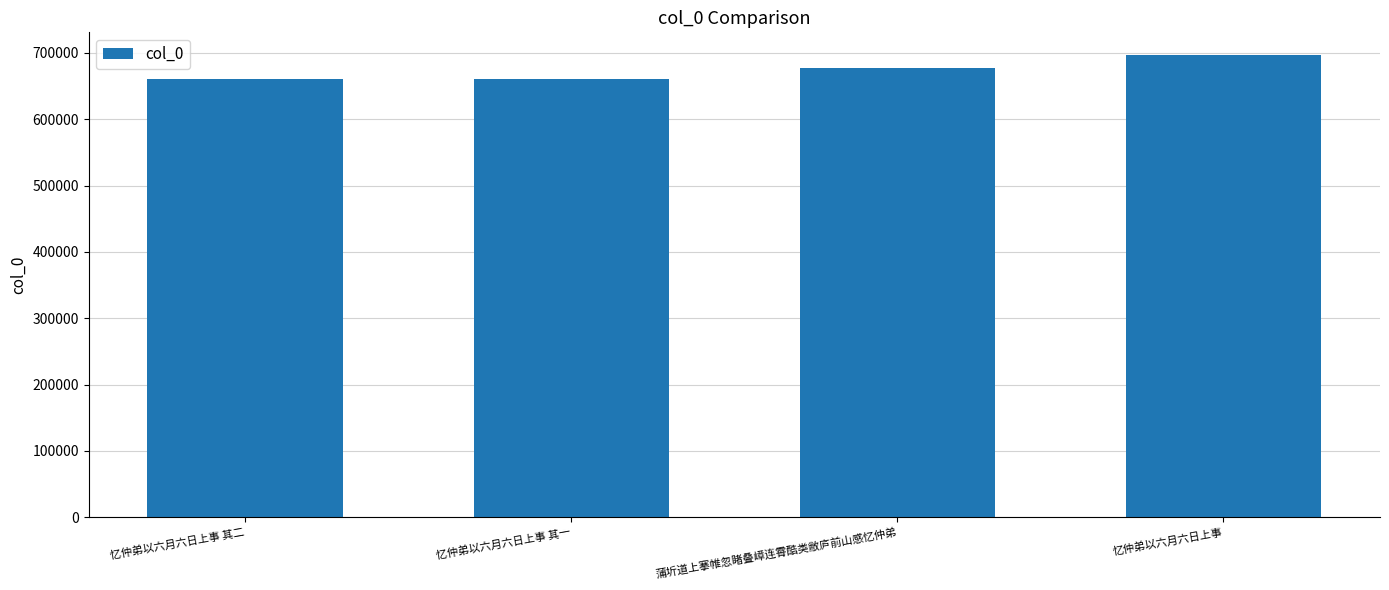

True or false: the data shows 937501 at 忆仲弟以六月六日上事 其一.

False